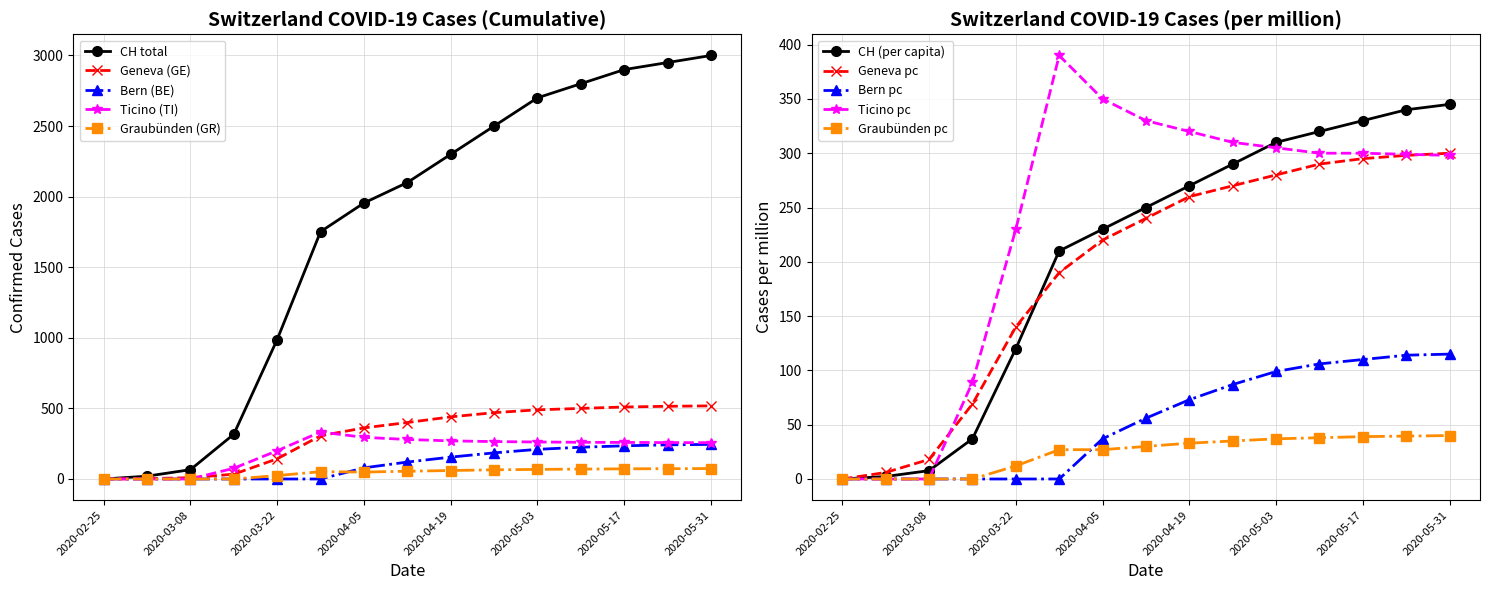

Between 2020-03-15 and 2020-05-03, which series saw the biggest shift?

GE